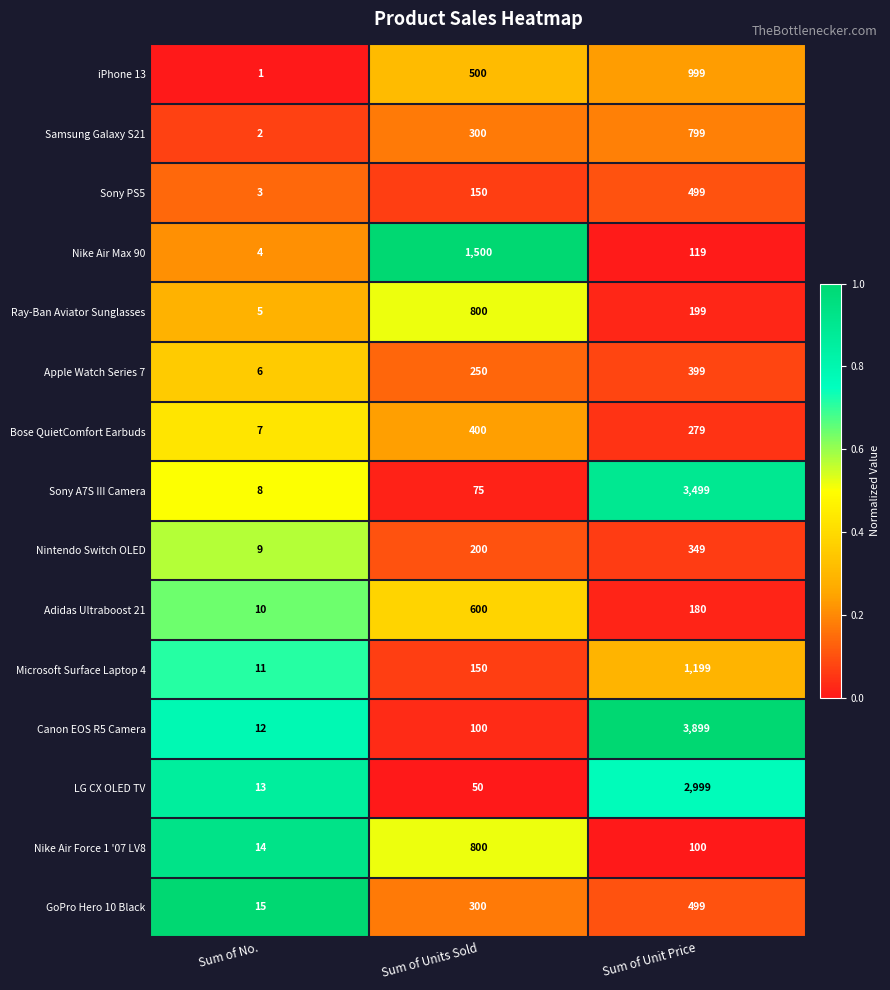

Rank the categories by LG CX OLED TV value from highest to lowest.

Sum of Unit Price, Sum of Units Sold, Sum of No.